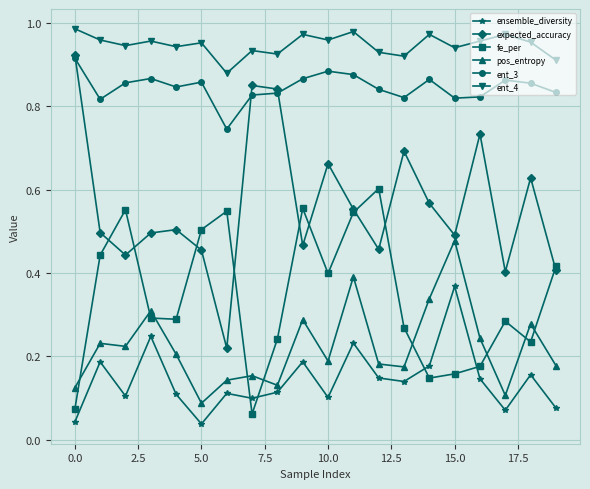

True or false: expected_accuracy and fe_per intersect in this chart.

True